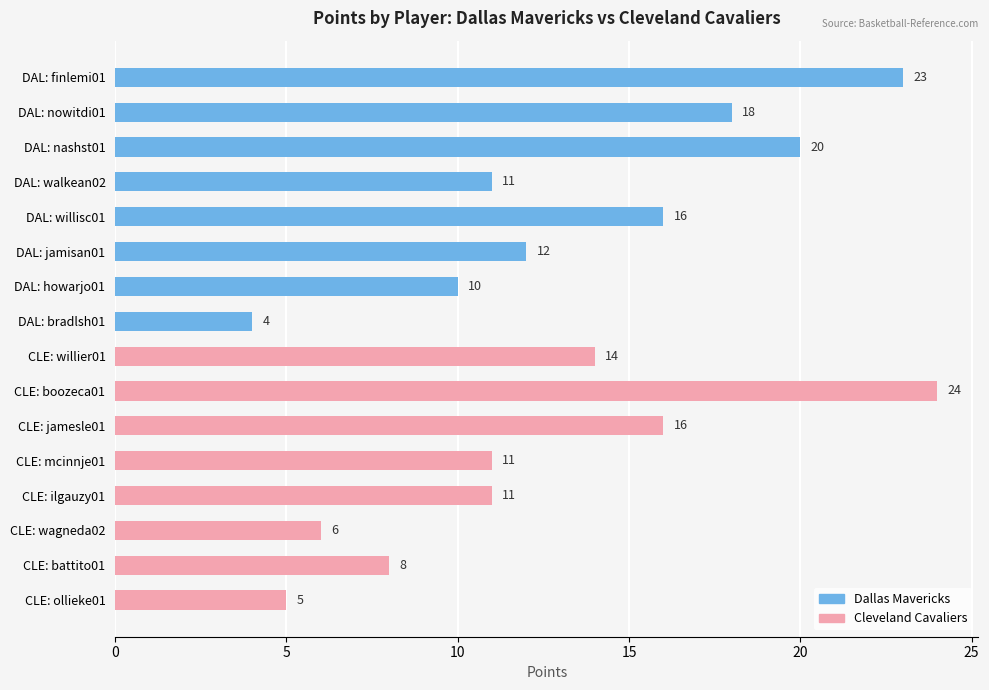

What is the sum of all values?

209